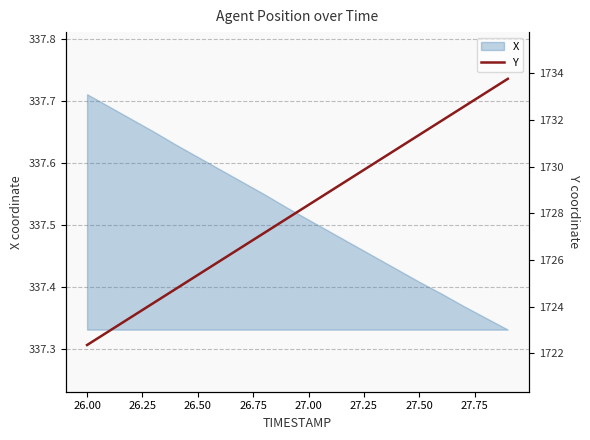

At which label does X reach its peak?

26.00